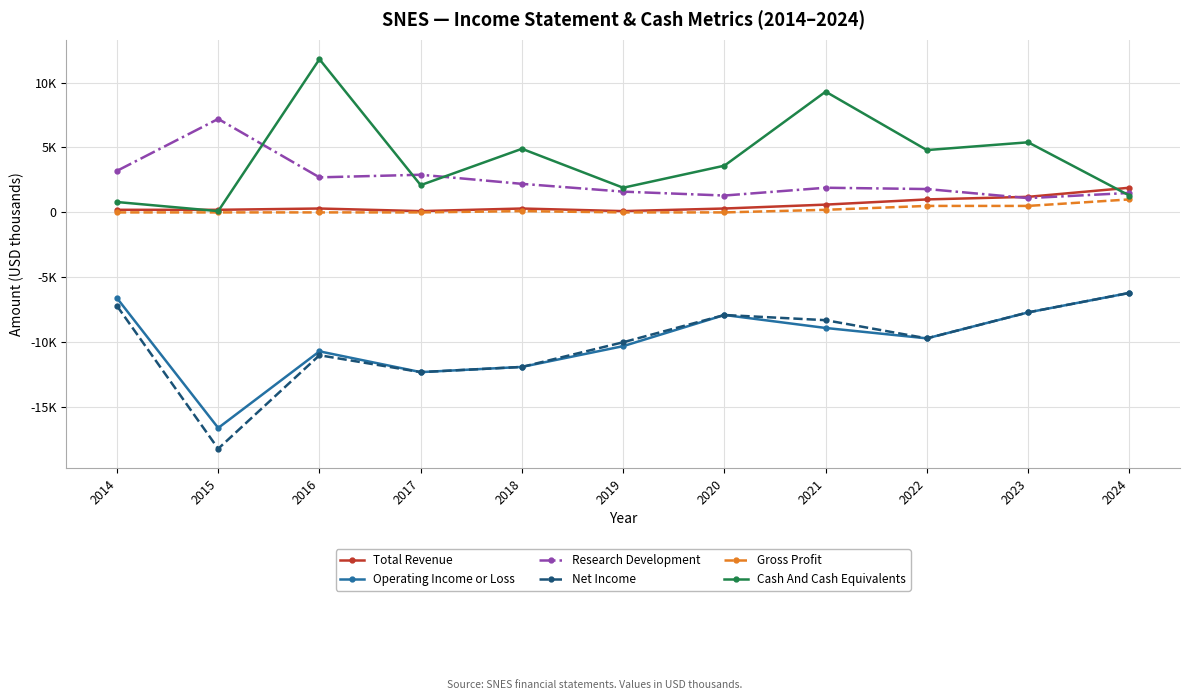

Does the chart have visible grid lines?

Yes